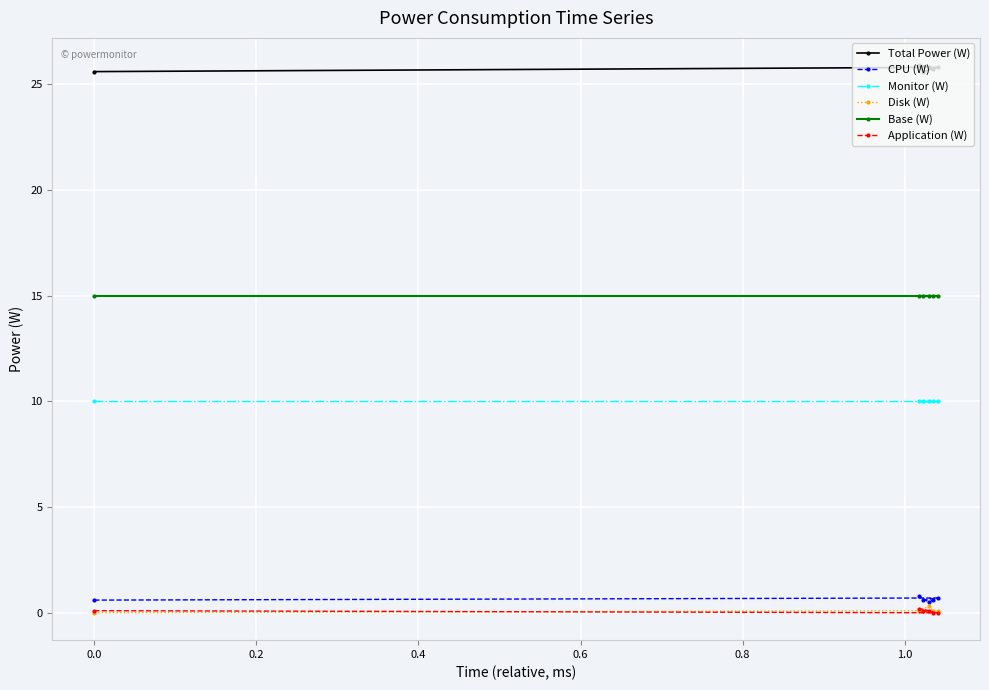

True or false: CPU (W) and Monitor (W) cross at least once.

False